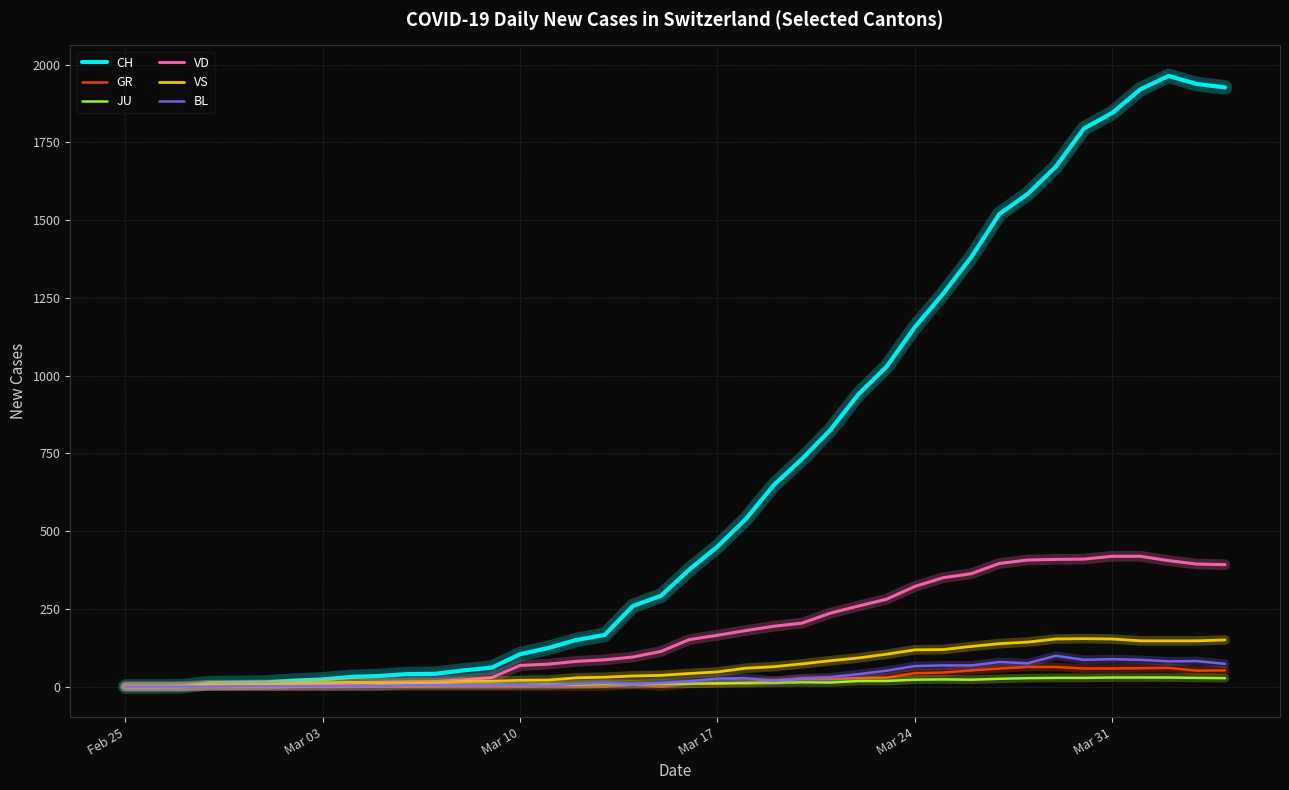

Which series has the largest range (max minus min)?

CH